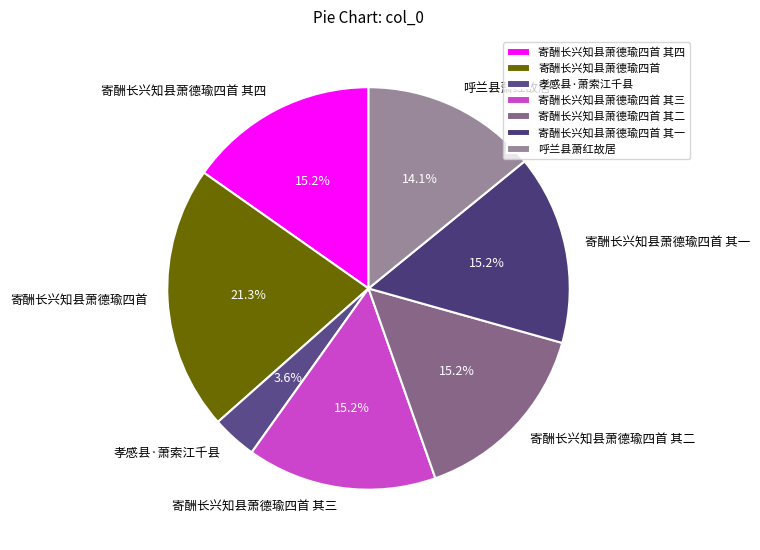

What is the smallest slice in the pie chart?

孝感县·萧索江千县